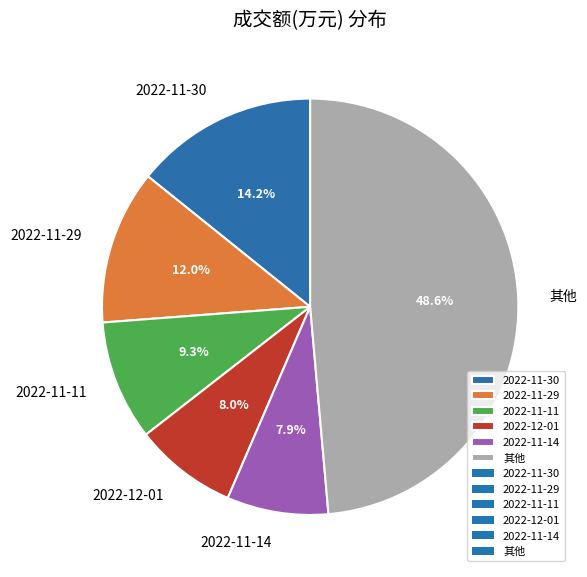

Approximately how many times larger is the value at 2022-11-14 compared to 2022-11-11?

0.8